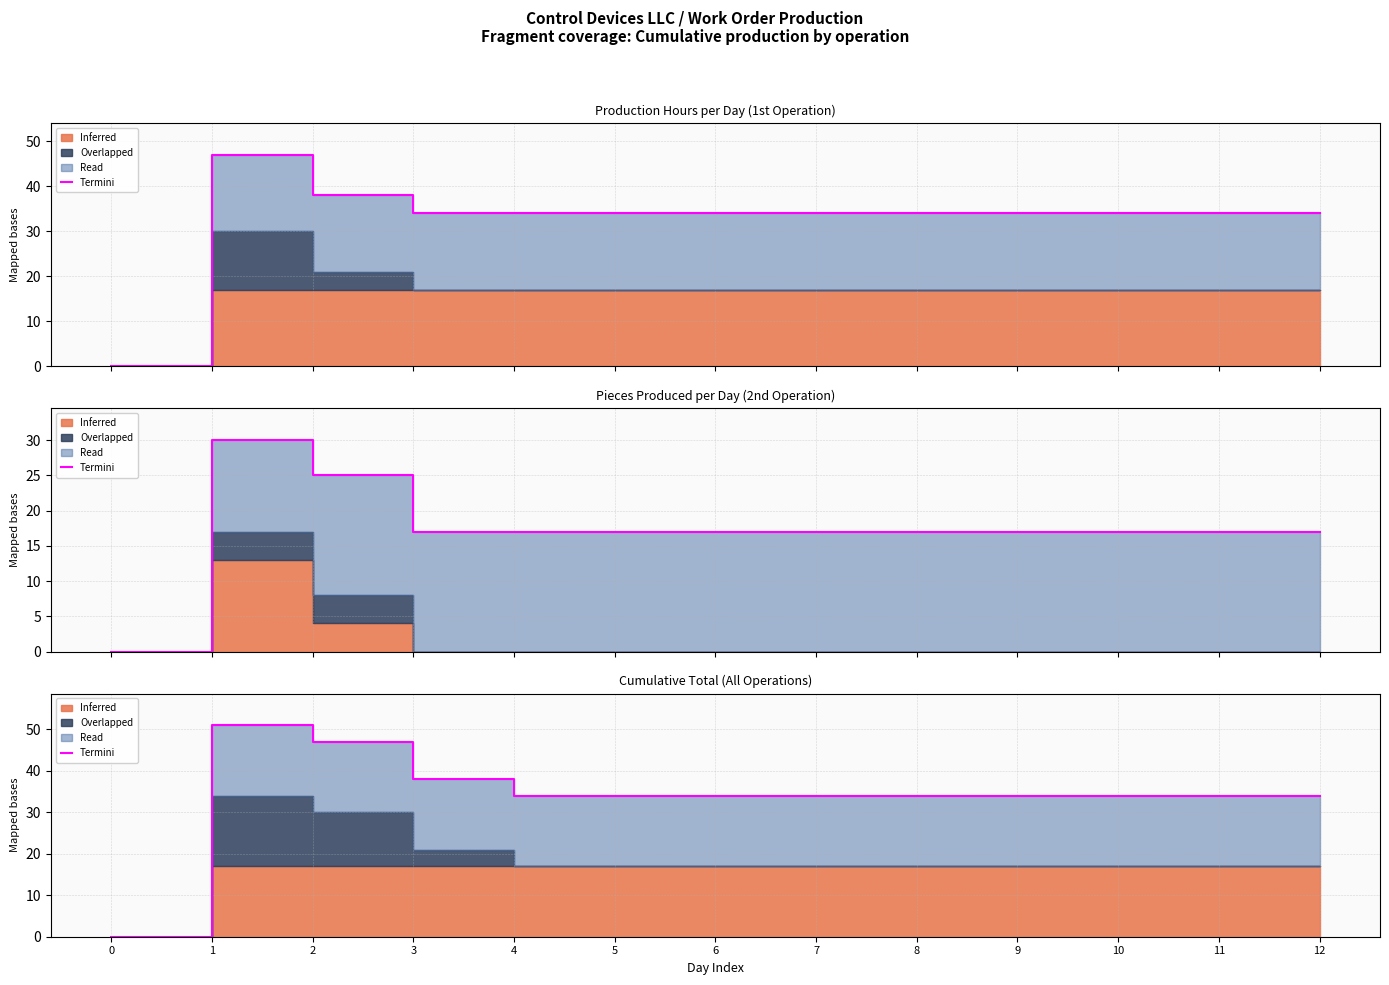

True or false: the data has more than 2 interior local peaks.

False